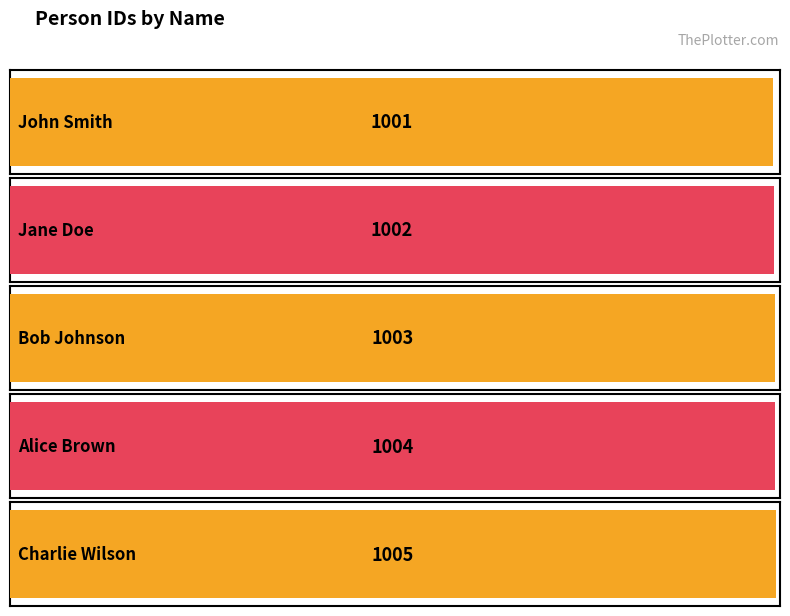

What is the value of the 5th bar from the left?

1005